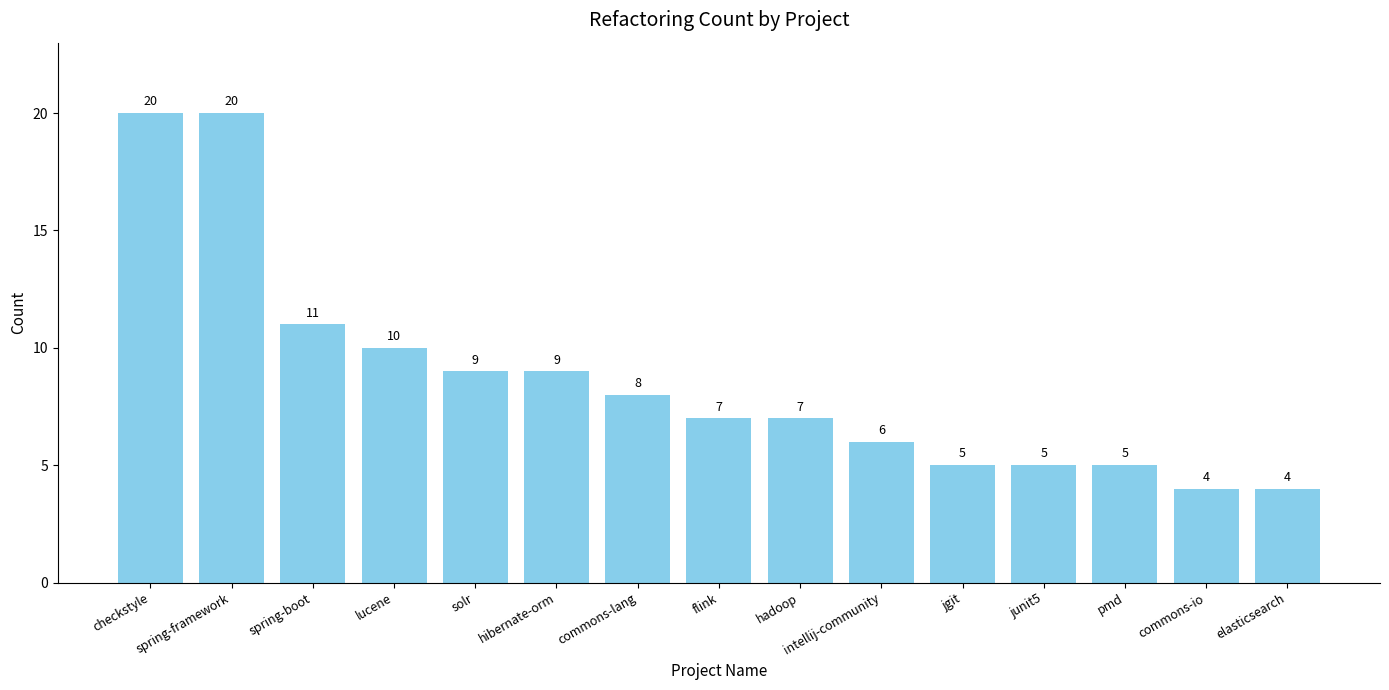

What is the label of the 1st bar from the right?

elasticsearch